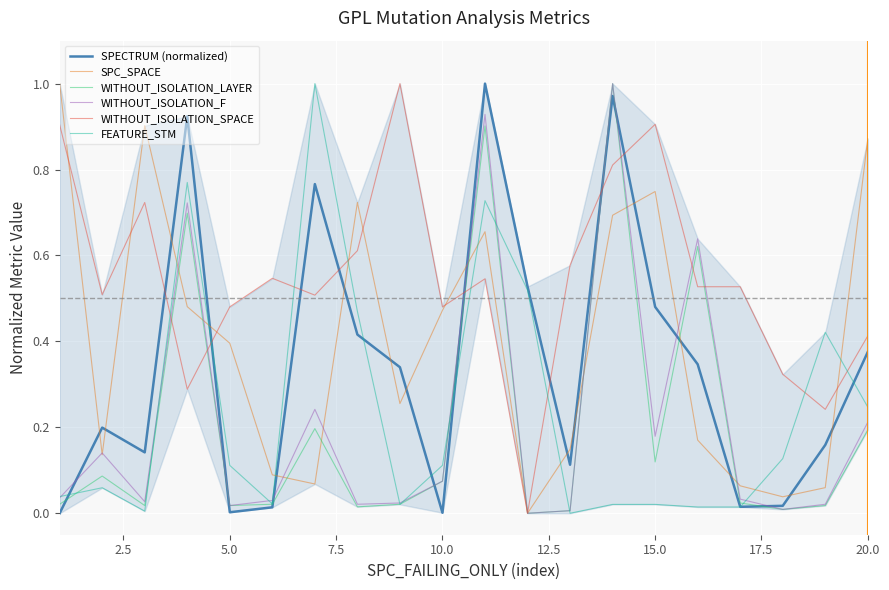

What is the average value of the WITHOUT_ISOLATION_LAYER series?

0.2